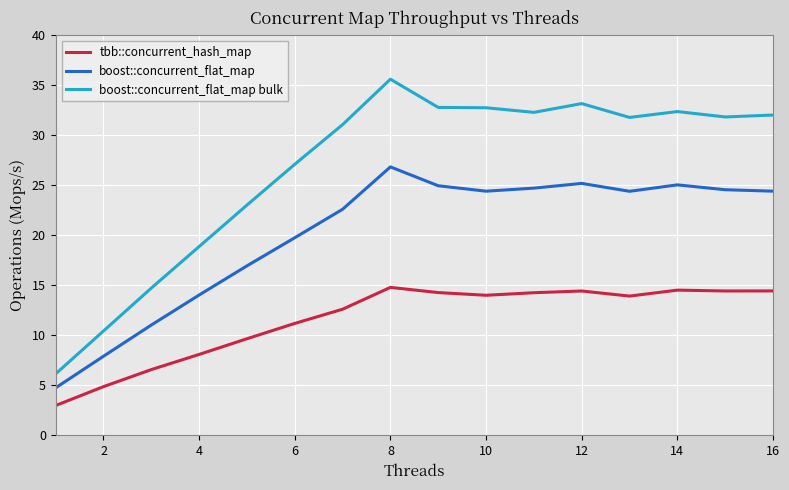

True or false: tbb::concurrent_hash_map and boost::concurrent_flat_map bulk cross at least once.

False